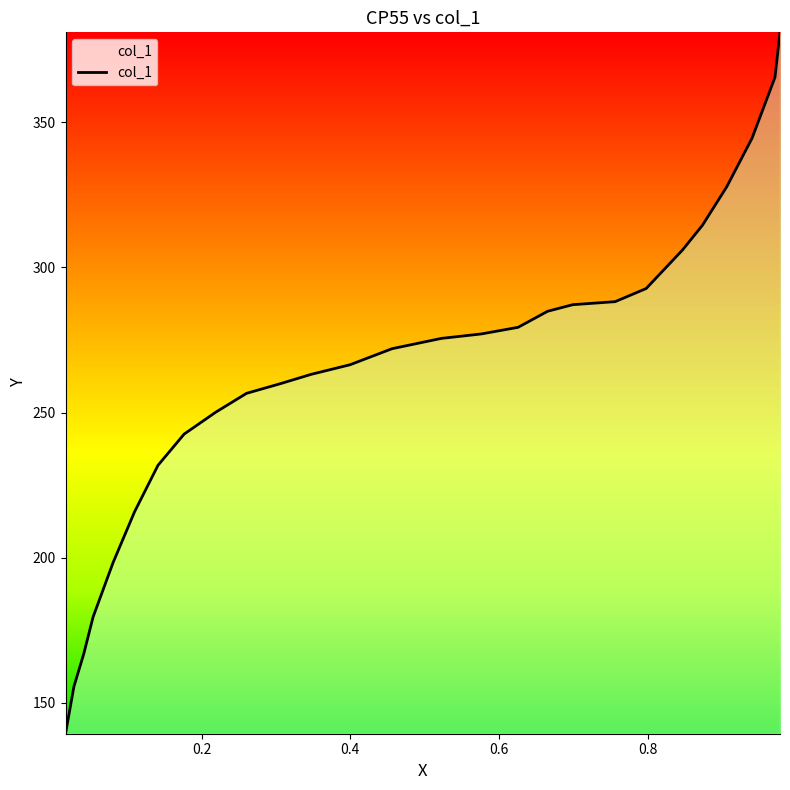

What is the smallest value displayed?

139.3